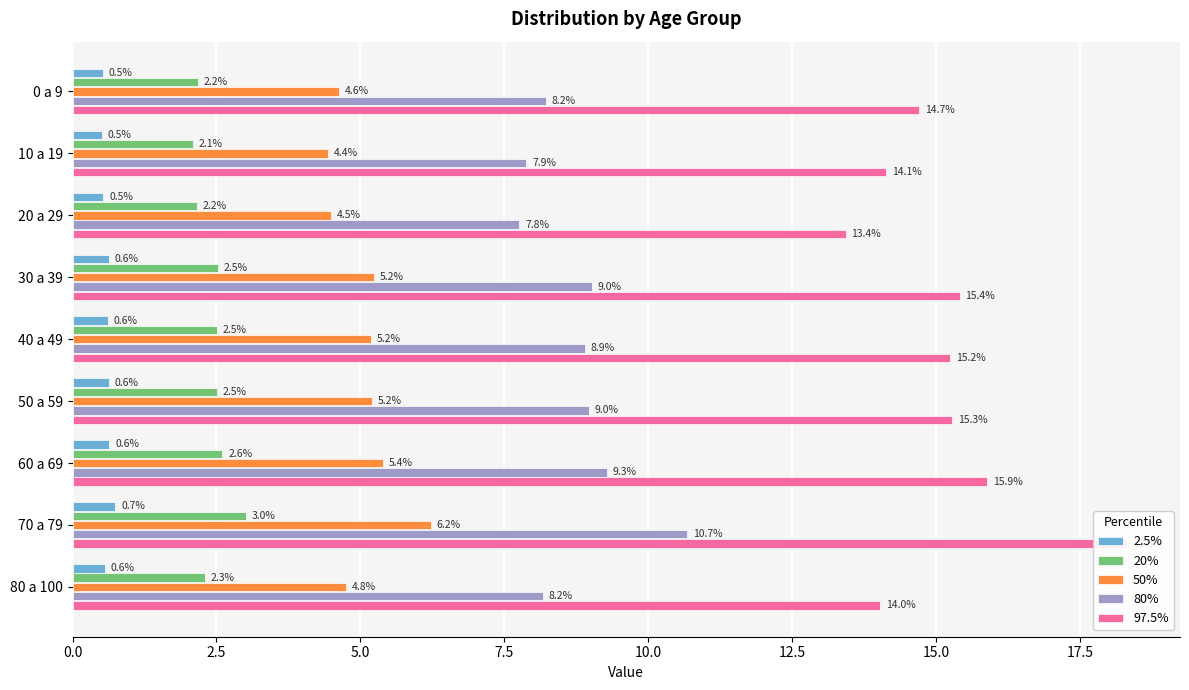

Which has a higher value, 80 a 100 or 10 a 19?

80 a 100